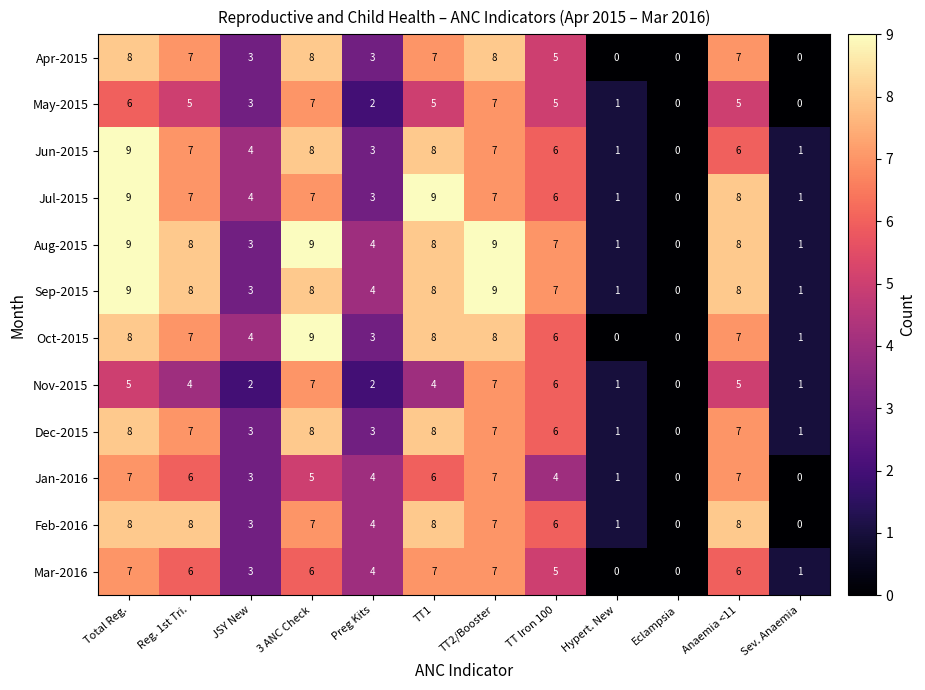

What is the sum of the Jun-2015 values at Preg Kits and Eclampsia?

3